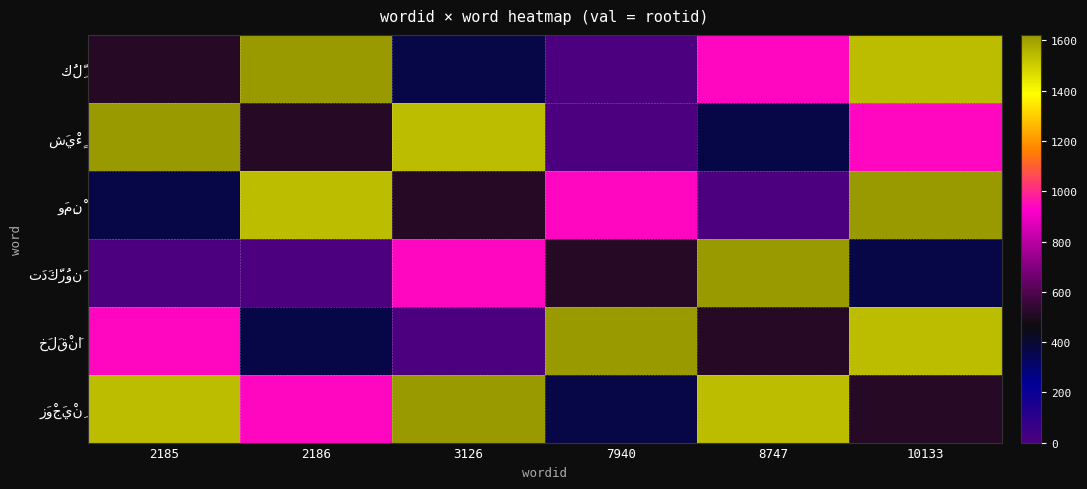

At which category is the sum across all series the highest?

10133